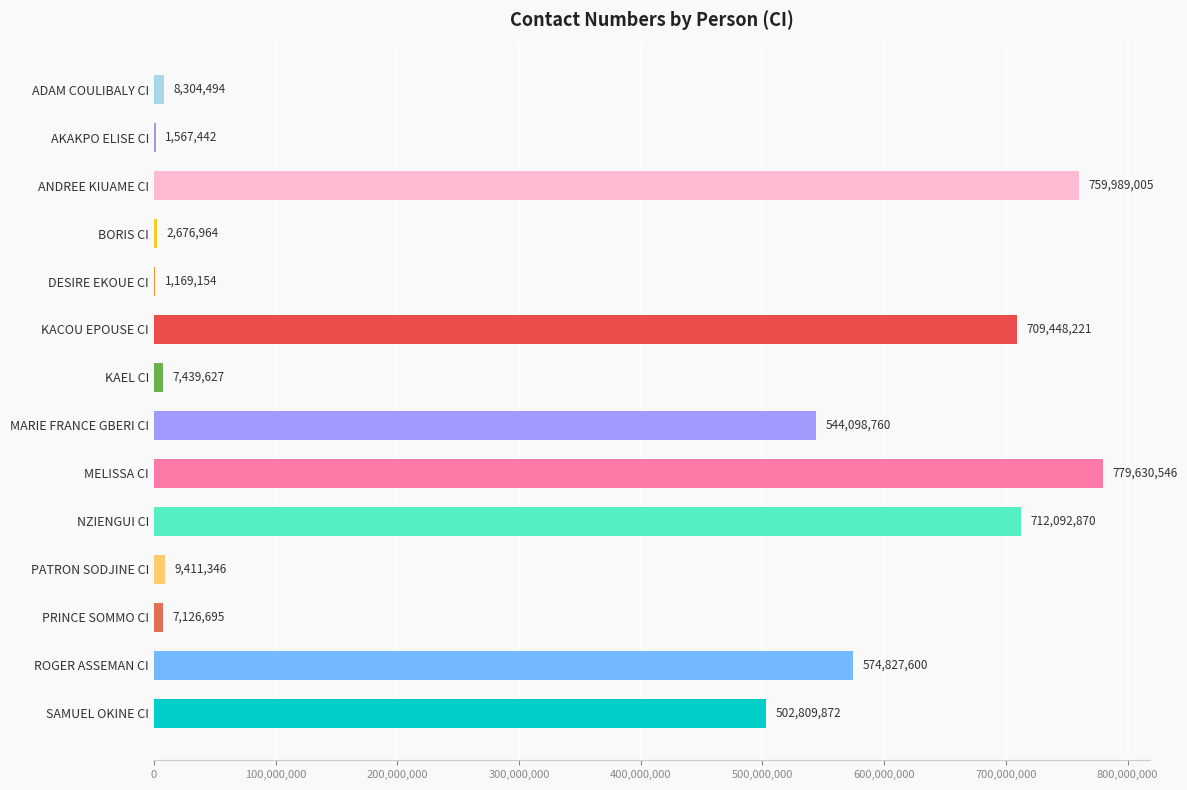

What is the sum of the values at PRINCE SOMMO CI and MARIE FRANCE GBERI CI?

551225455